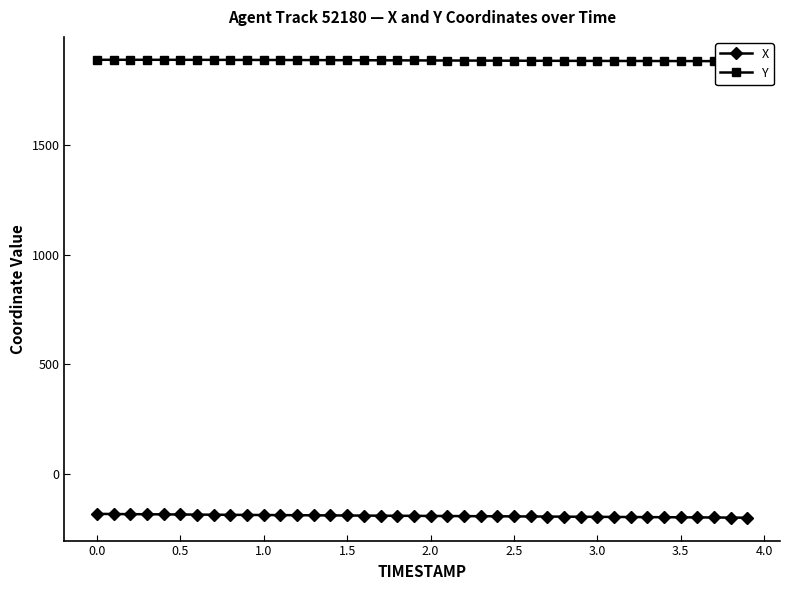

What is the lowest value of the X series?

-201.6